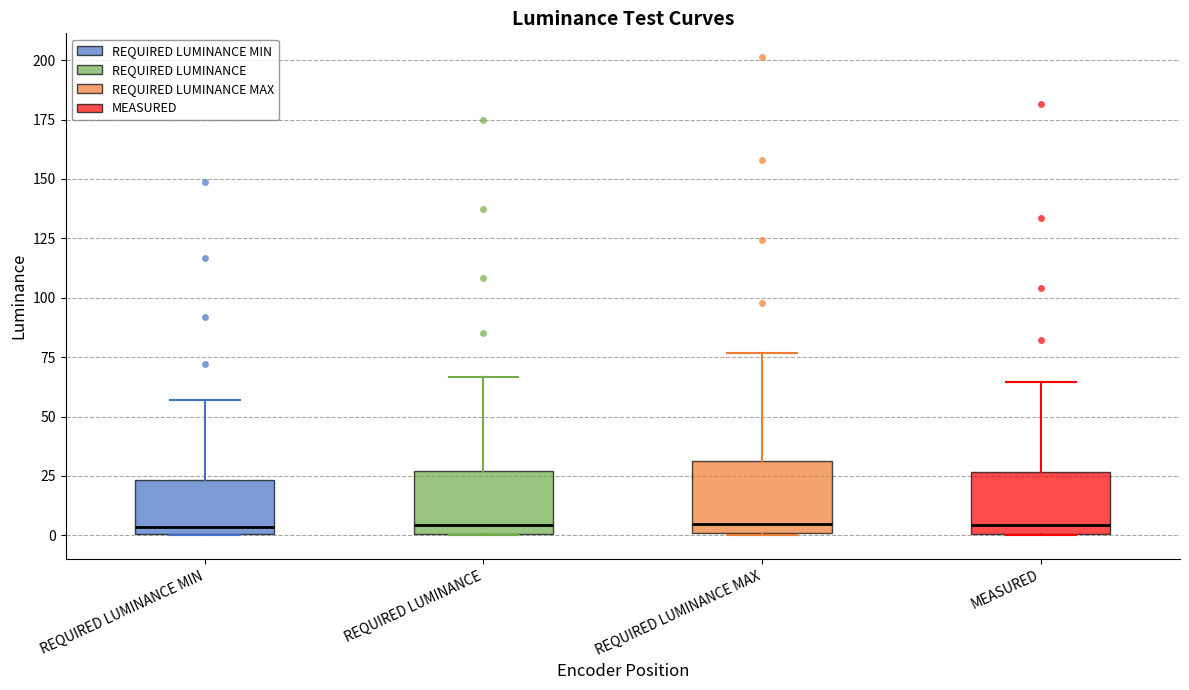

Where is the lower edge of the box for REQUIRED LUMINANCE MAX on the y-axis? The values are not printed on the chart, so give them approximately, as read against the axis.

0